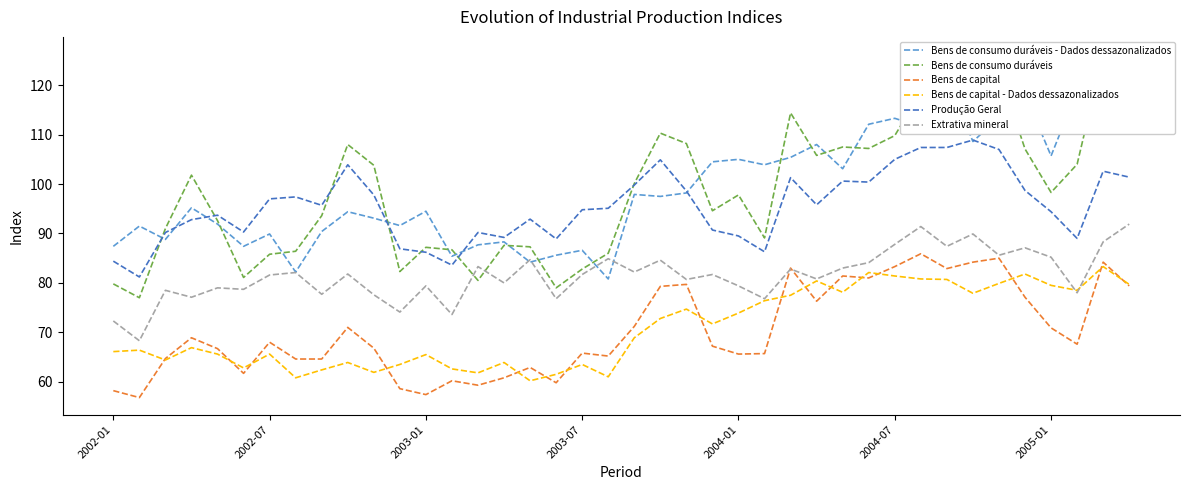

What is the maximum value for Produção Geral?

108.9